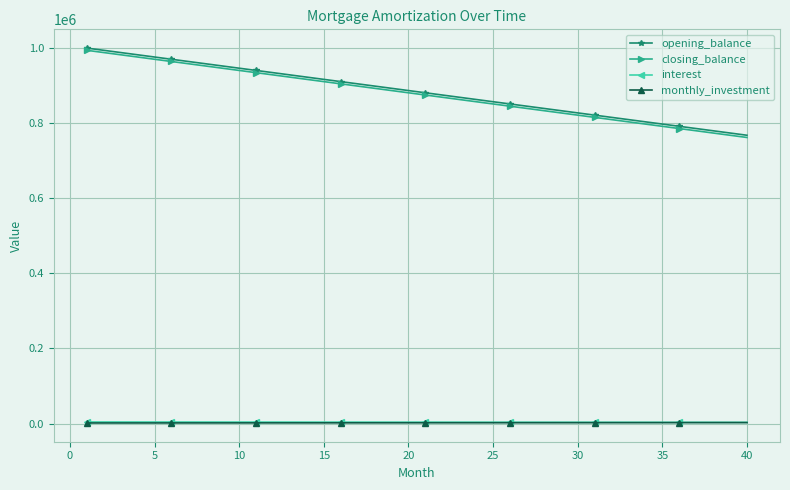

True or false: monthly_investment and closing_balance cross at least once.

False